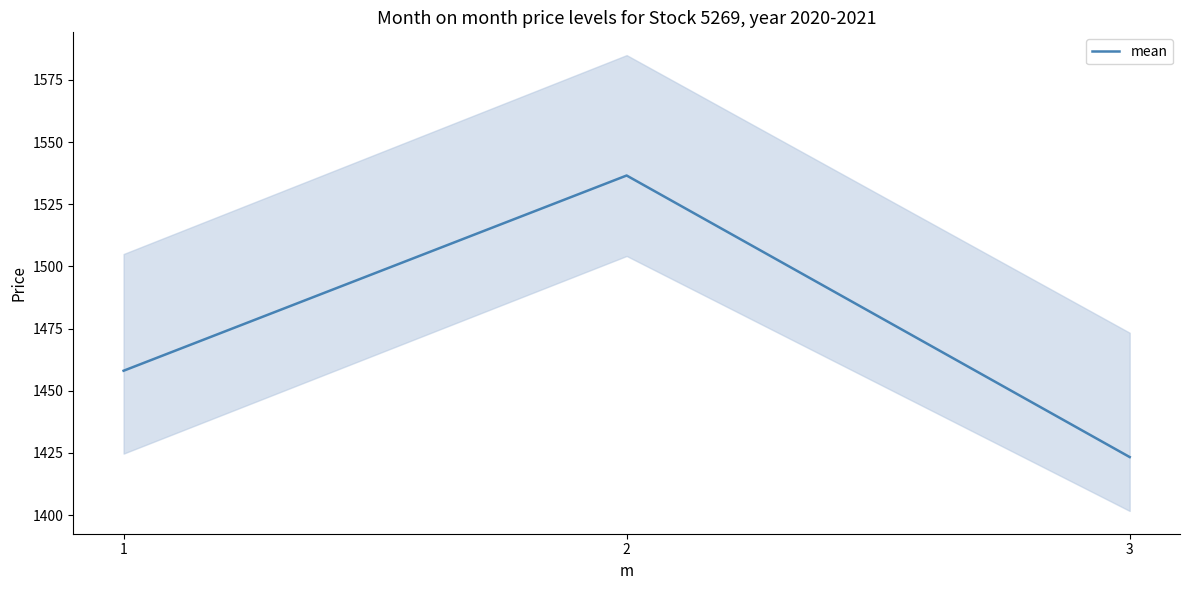

What is the difference between the maximum and minimum values?

113.2